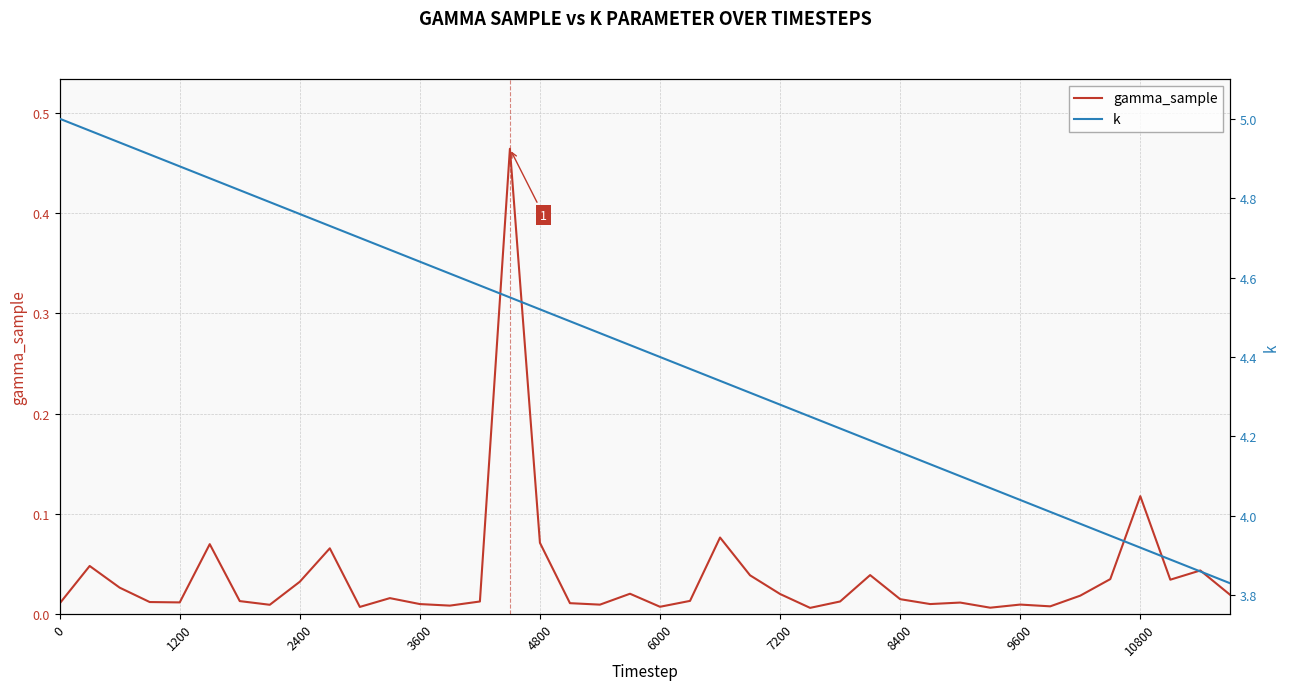

How many values in the k series exceed 4?

34